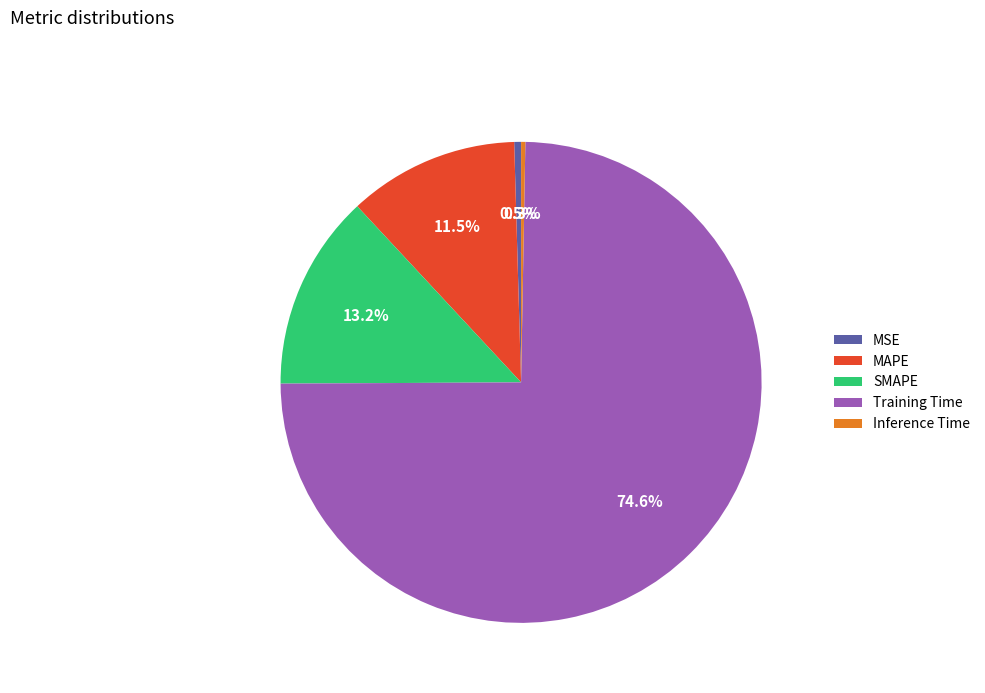

Which slice is the largest?

Training Time